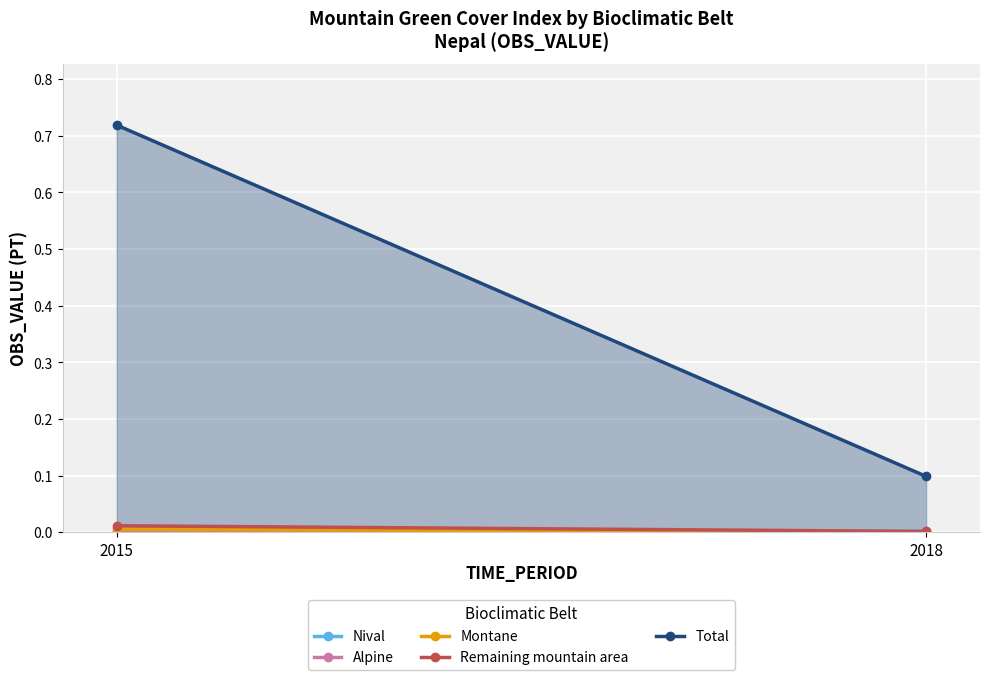

What is the value of the Total point at the 1st from the left?

0.7